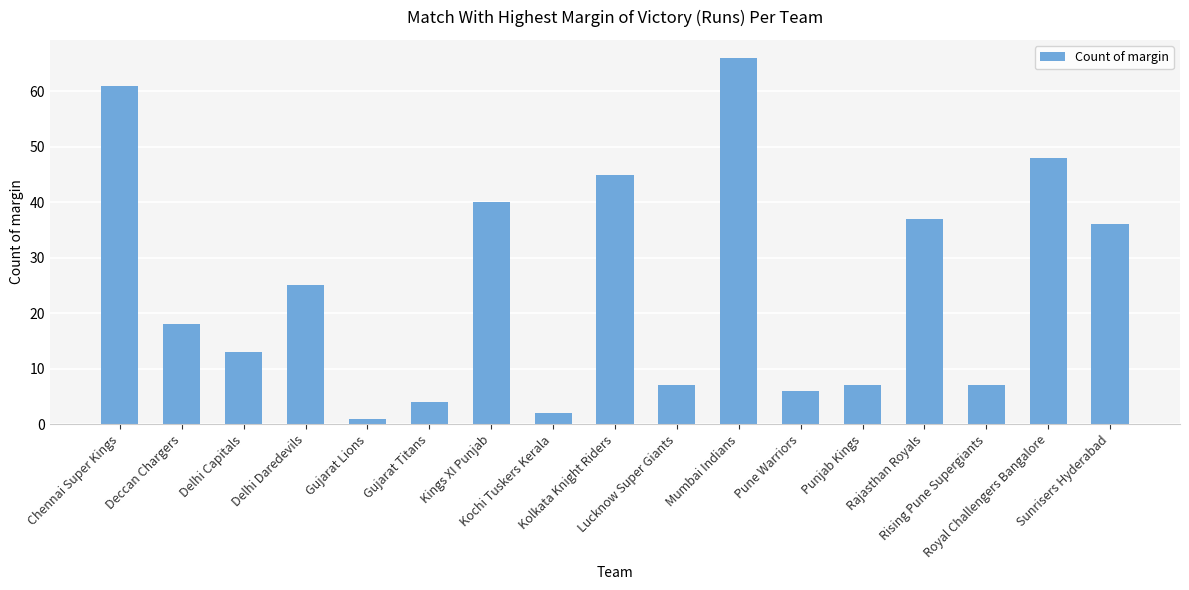

Does the chart contain any negative values?

No